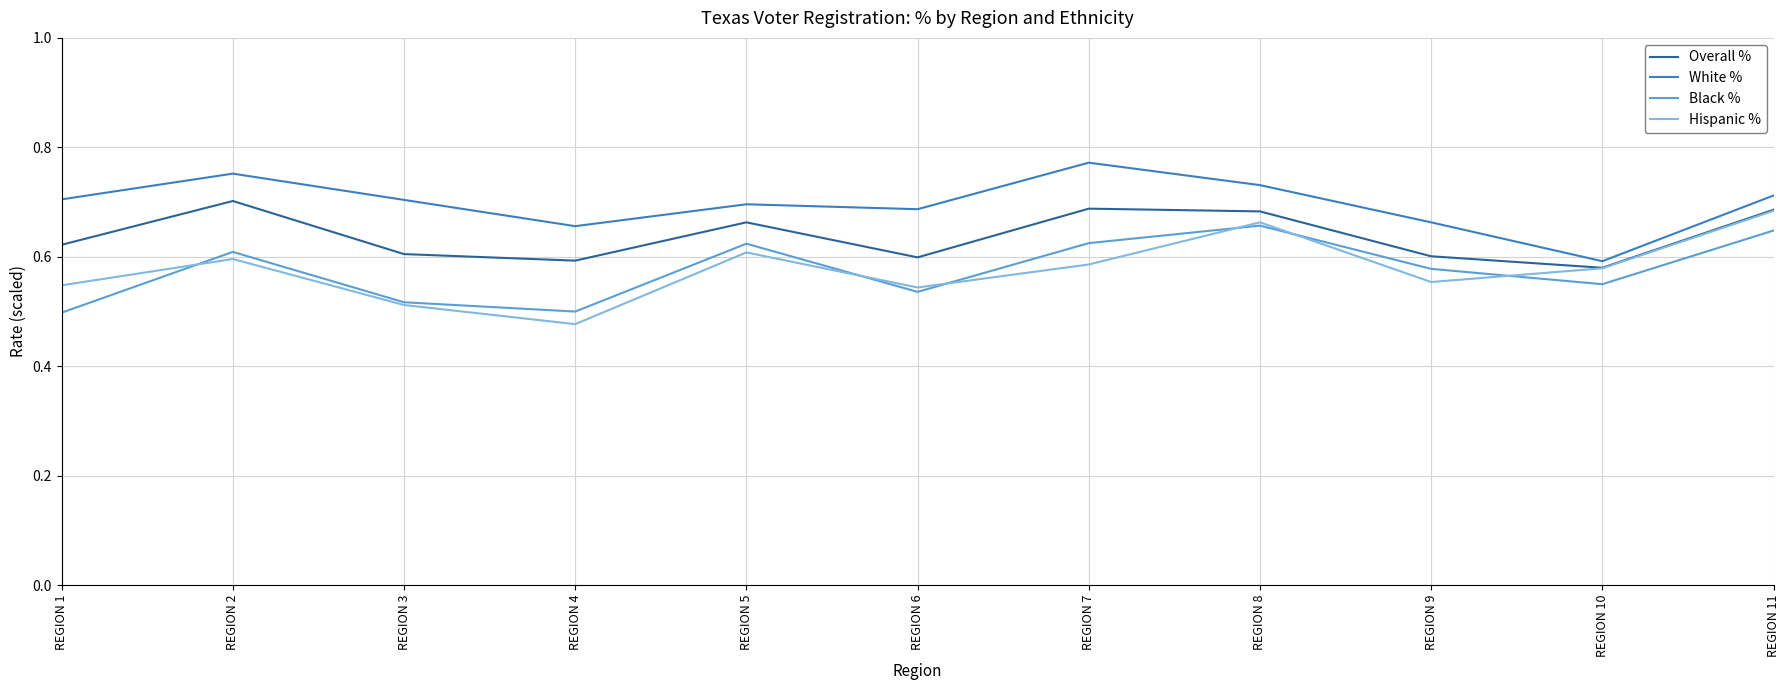

At which label does Overall % reach its peak?

REGION 2